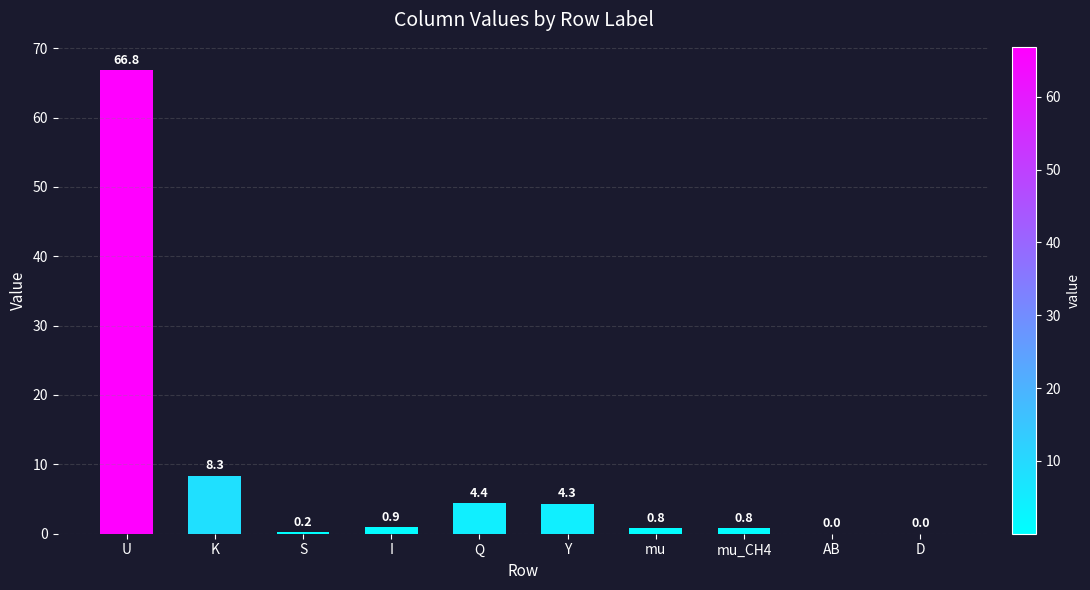

What is the sum of the values at K and AB?

8.4